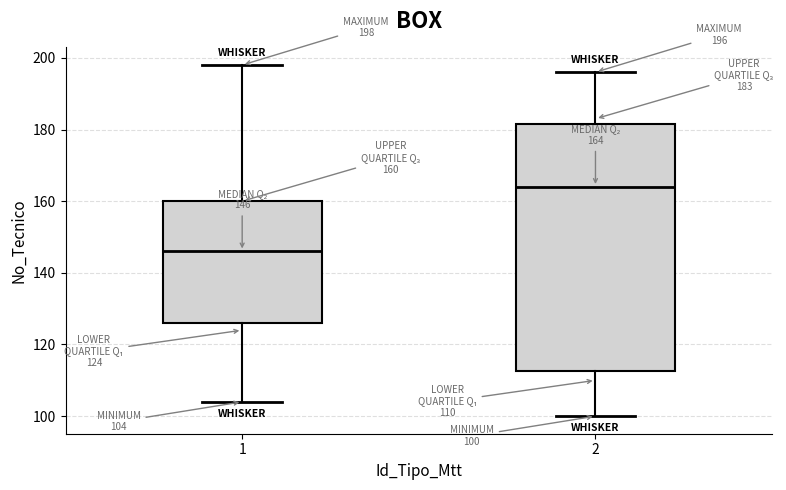

Which box's median line is the highest?

2